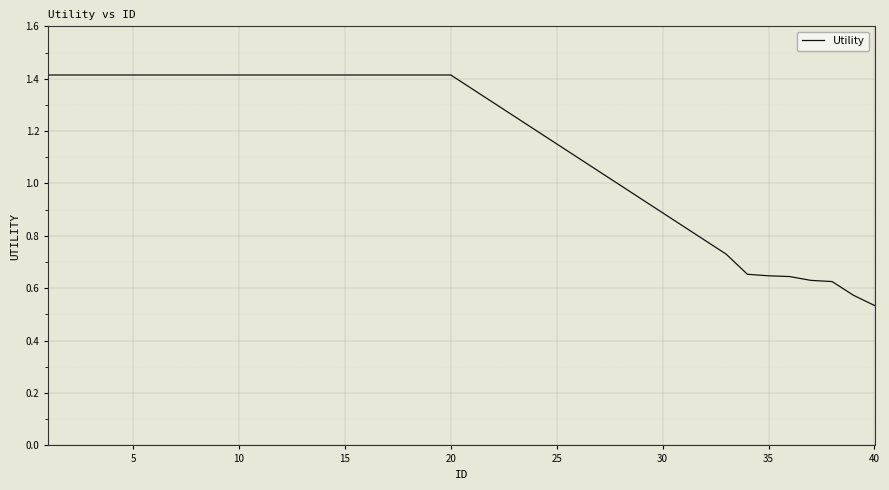

Which category has the lowest value across all series?

40